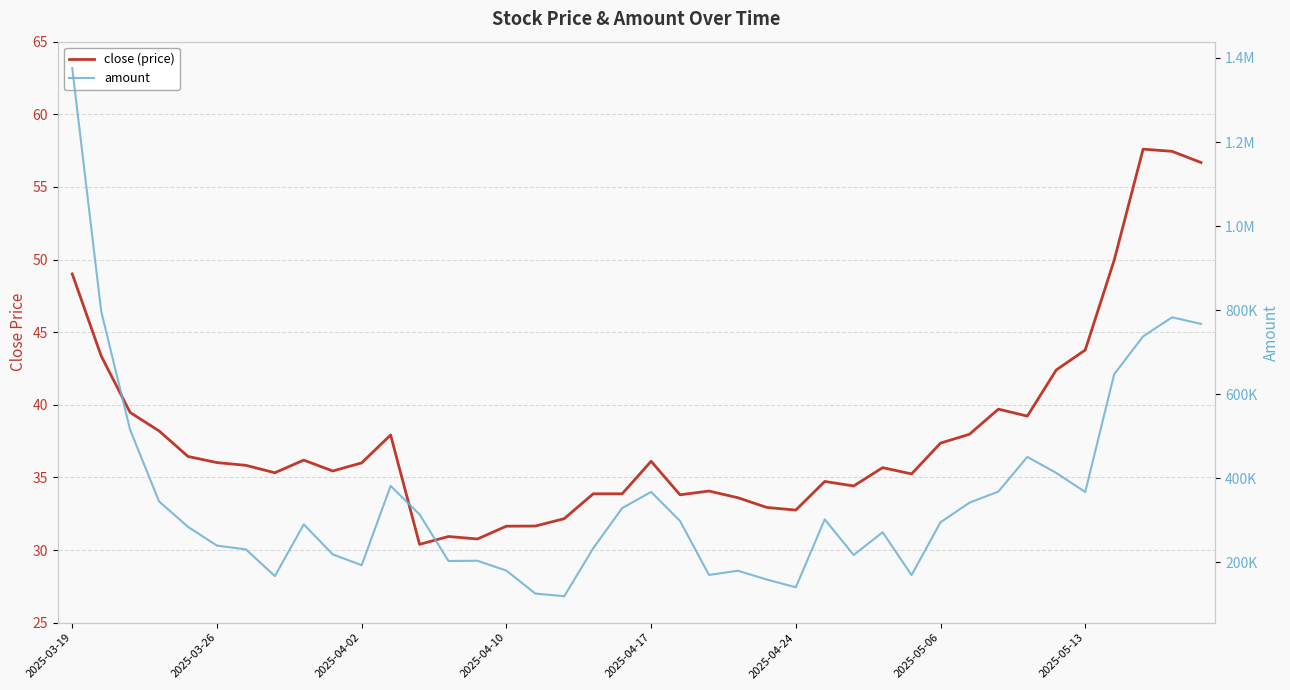

At which category does amount reach its first local peak?

8